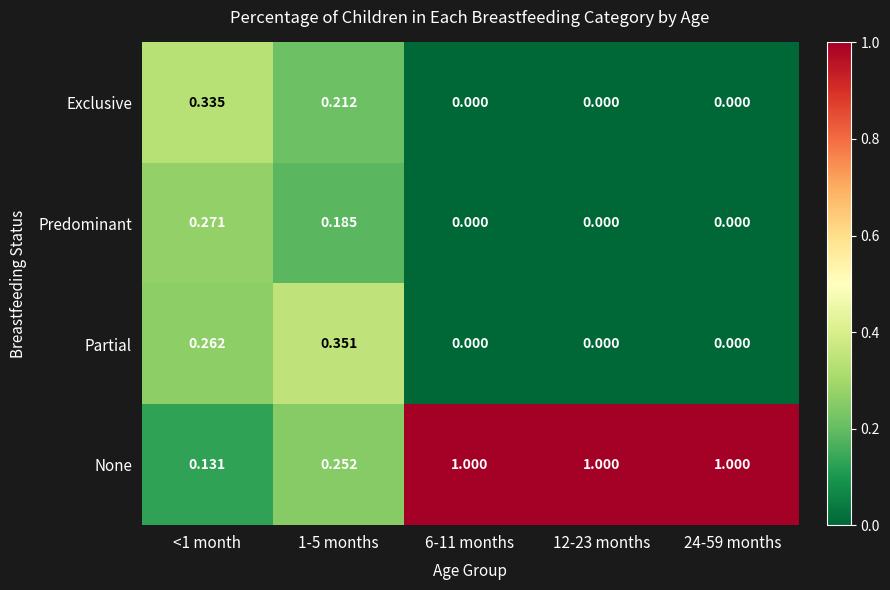

What is the total value across all series at 24-59 months?

1.0